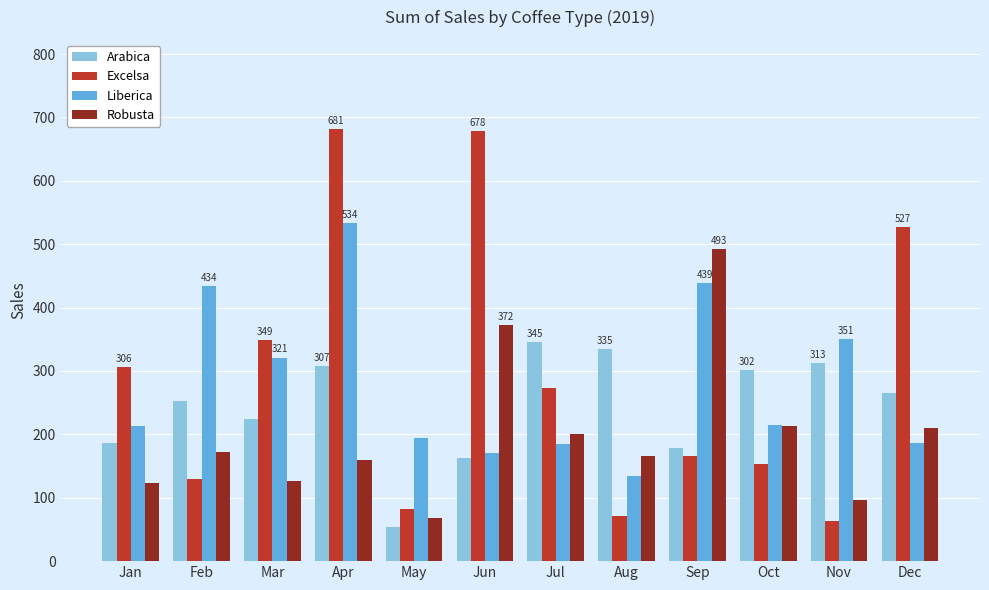

Is it true that Liberica equals 271.2 at Apr?

False